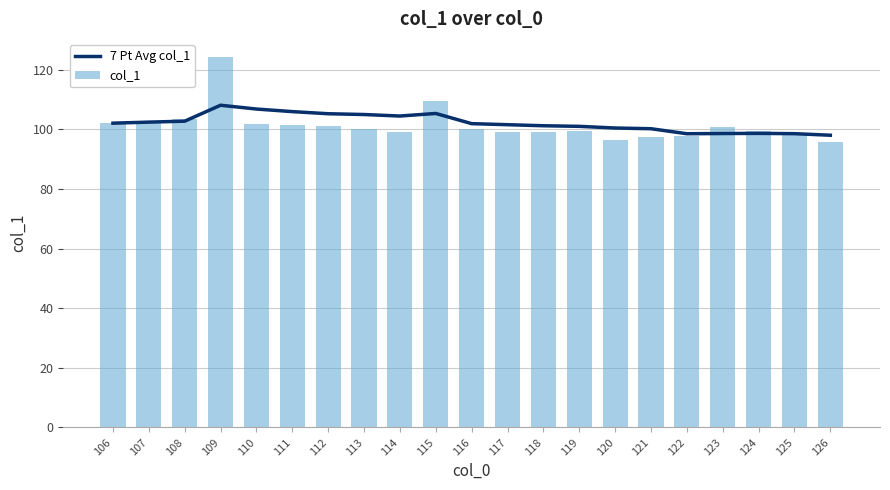

At which label does 7 Pt Avg col_1 reach its peak?

109